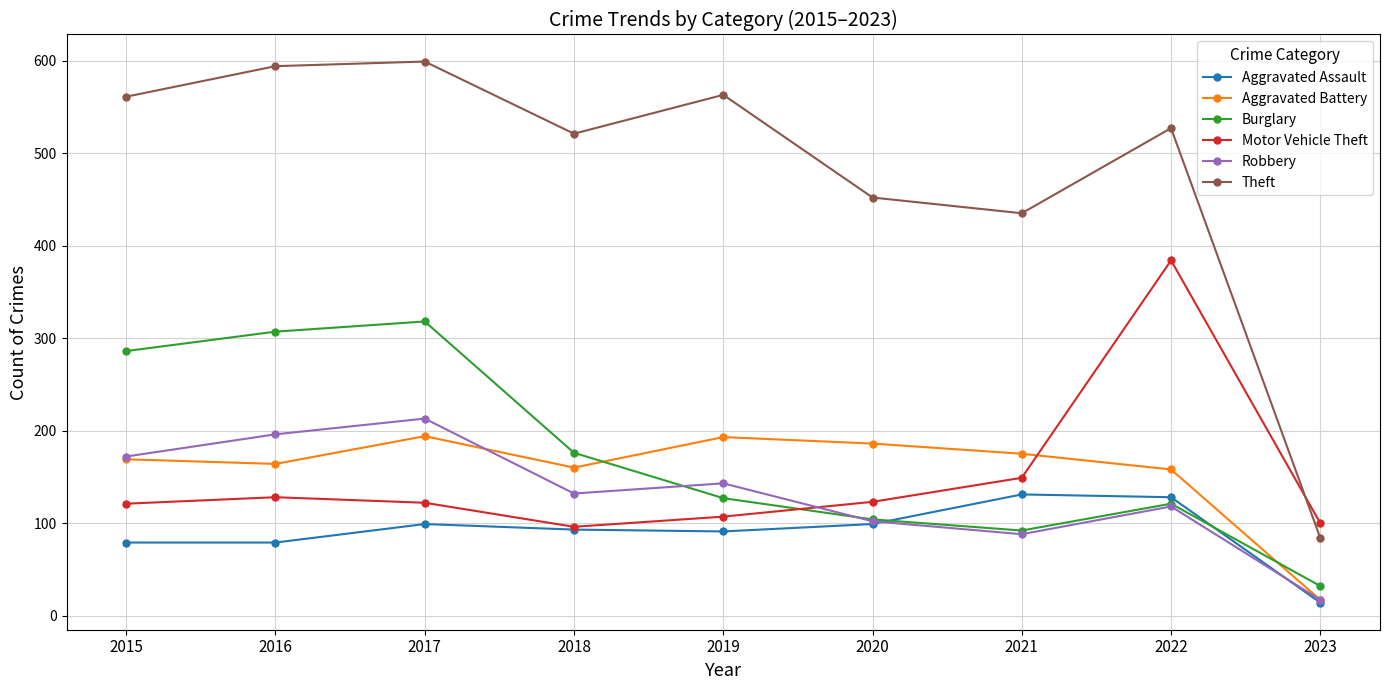

Does the chart display data point markers on the line(s)?

Yes